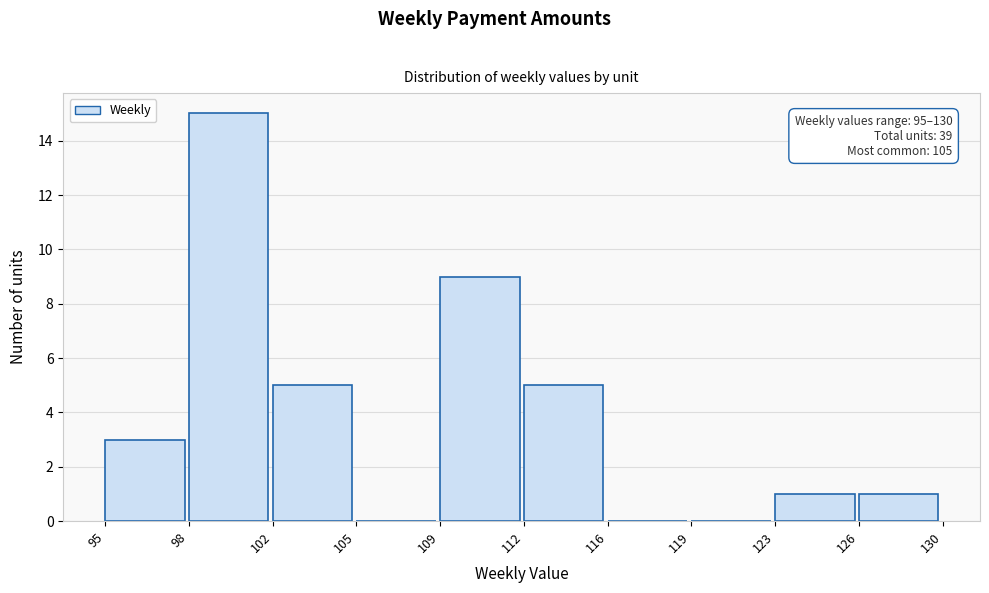

Reading left to right, what are all the values shown in this chart?

95=3	98=15	102=5	105=0	109=9	112=5	116=0	119=0	123=1	126=1